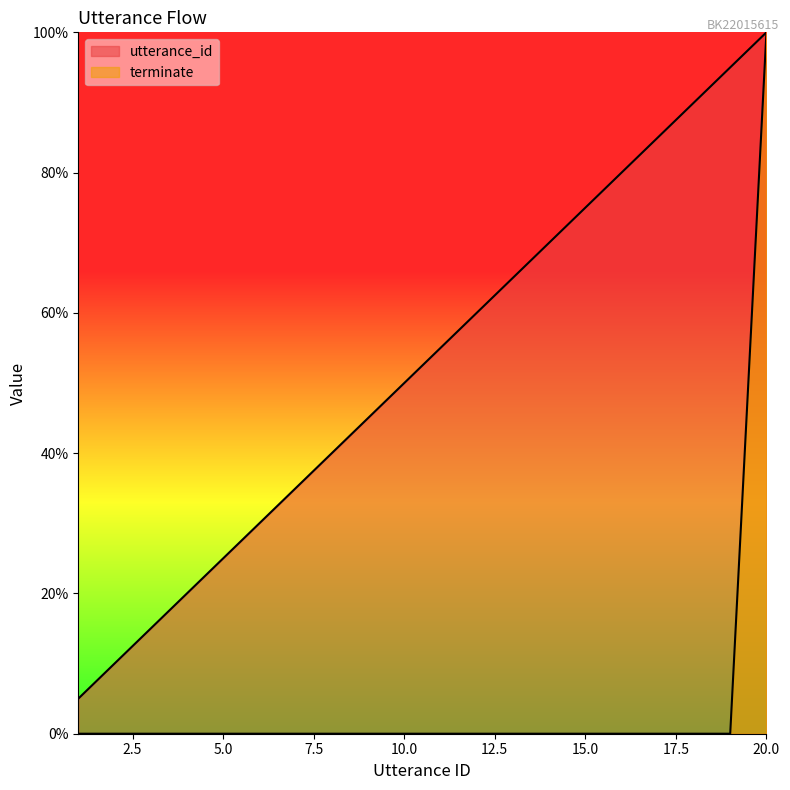

What is the total value across all series at 16?

80.0